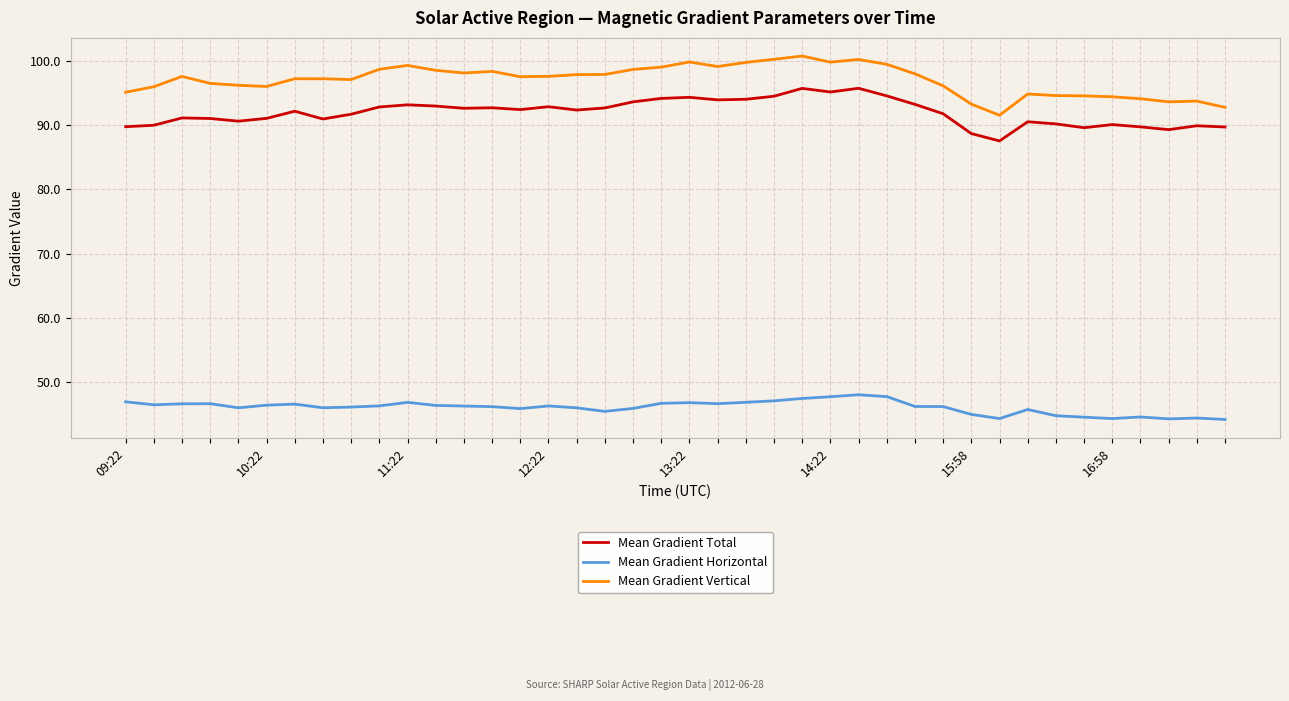

Which series has the largest total across all categories?

Mean Gradient Vertical